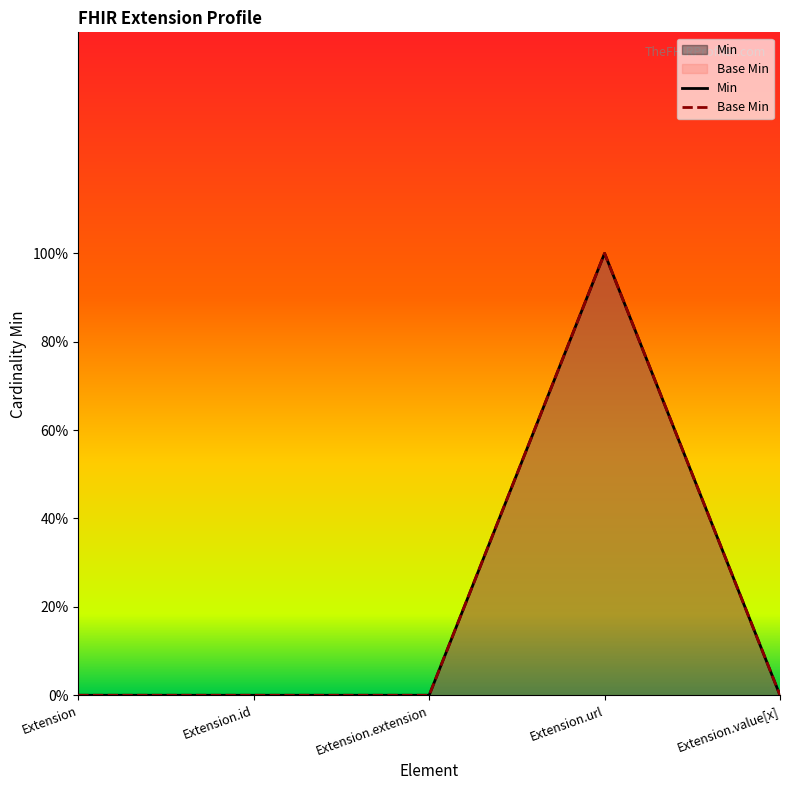

What is the label of the 2nd point from the left?

Extension.id